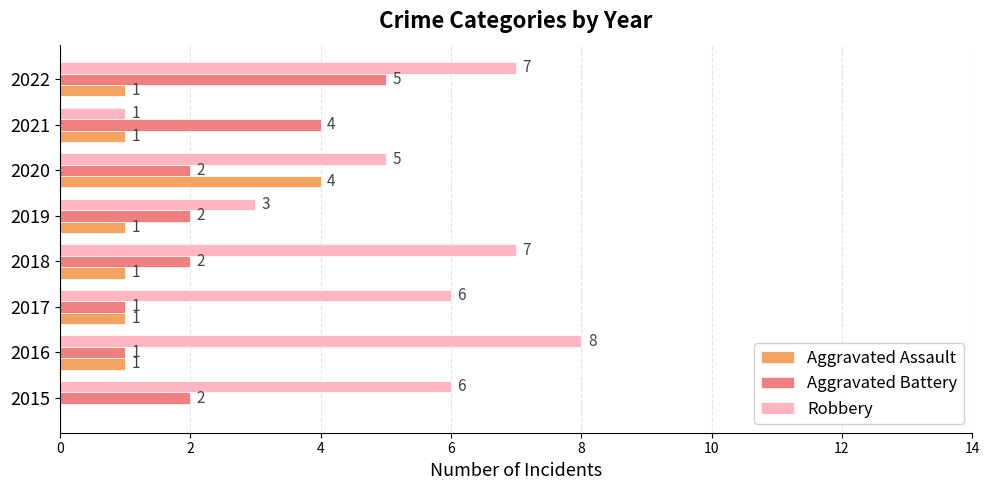

What is the approximate value of Robbery at 2018?

7